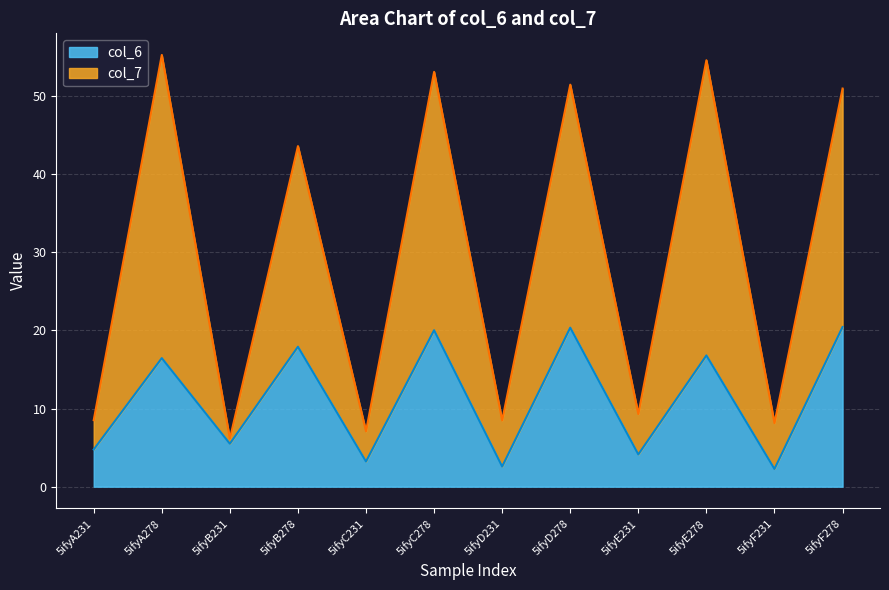

What is the sum of all col_7 values?

356.6